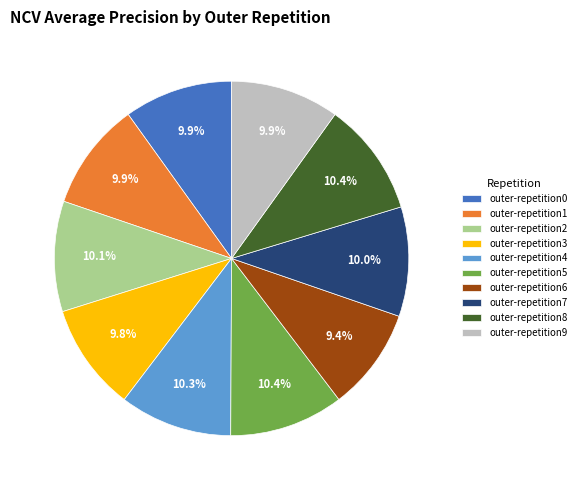

Is it true that outer-repetition4 is 10% of the pie?

True